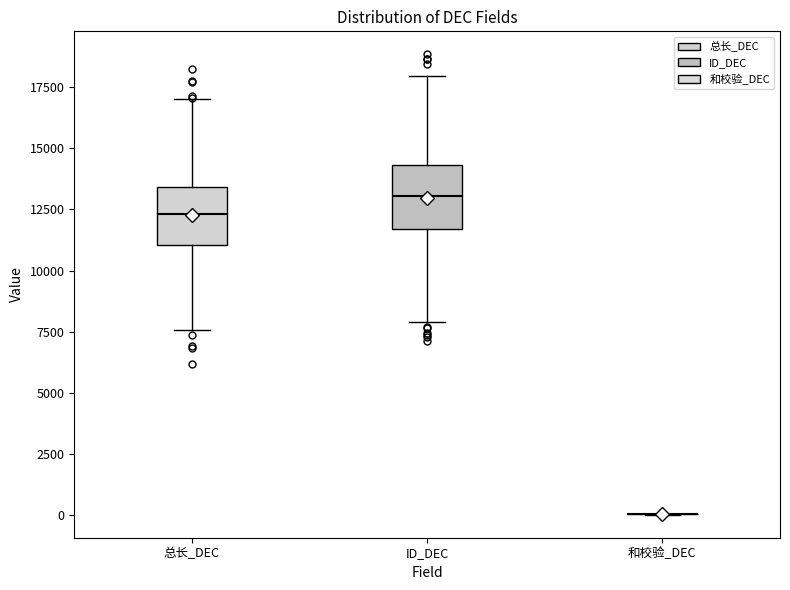

Where is the upper edge of the box for 总长_DEC on the y-axis? The values are not printed on the chart, so give them approximately, as read against the axis.

13500